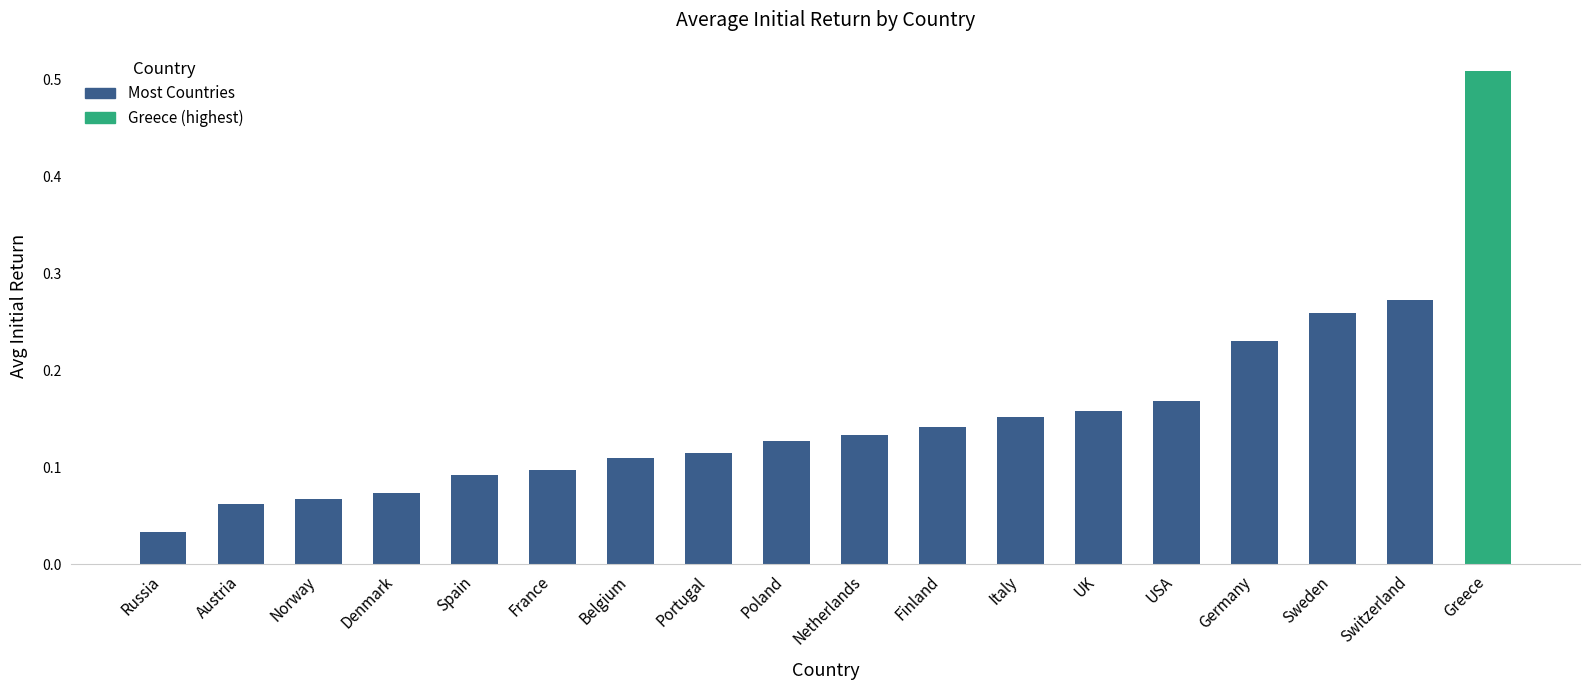

What position from the left is Finland?

11